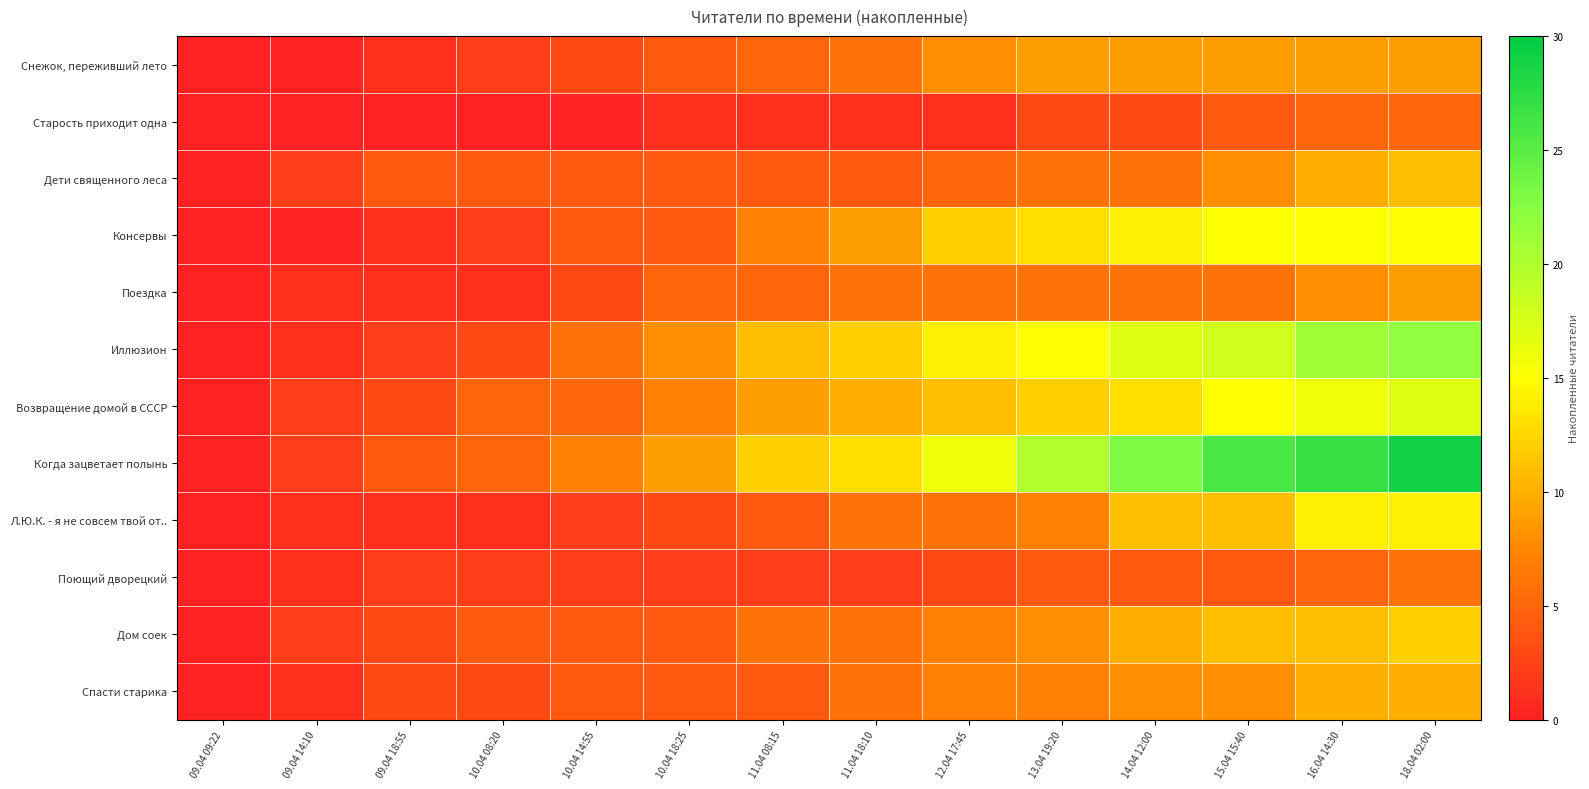

At 18.04 02:00, list the series in order from largest to smallest.

Когда зацветает полынь, Иллюзион, Возвращение домой в СССР, Консервы, Л.Ю.К. - я не совсем твой от.., Дом соек, Дети священного леса, Спасти старика, Снежок, переживший лето, Поездка, Поющий дворецкий, Старость приходит одна